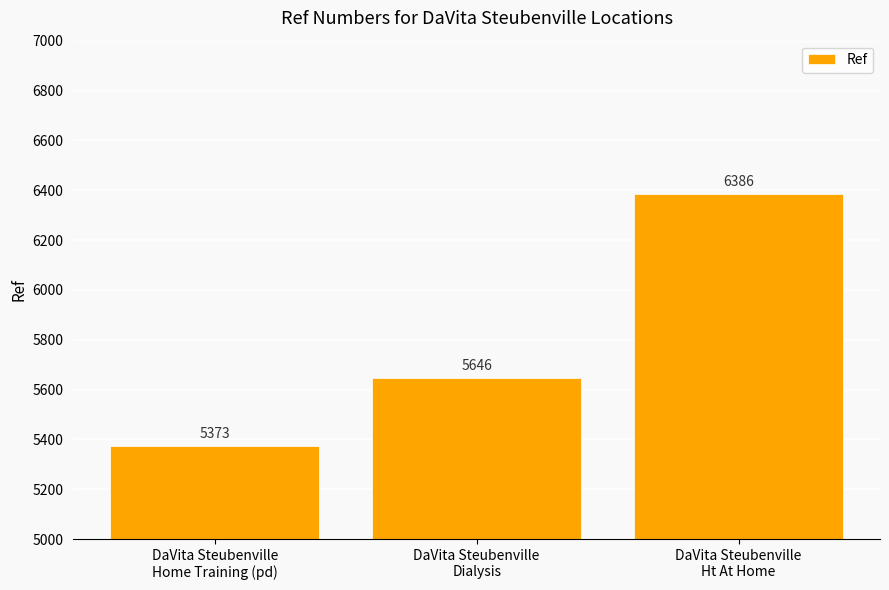

What is the difference between the values at DaVita Steubenville
Home Training (pd) and DaVita Steubenville
Dialysis?

273